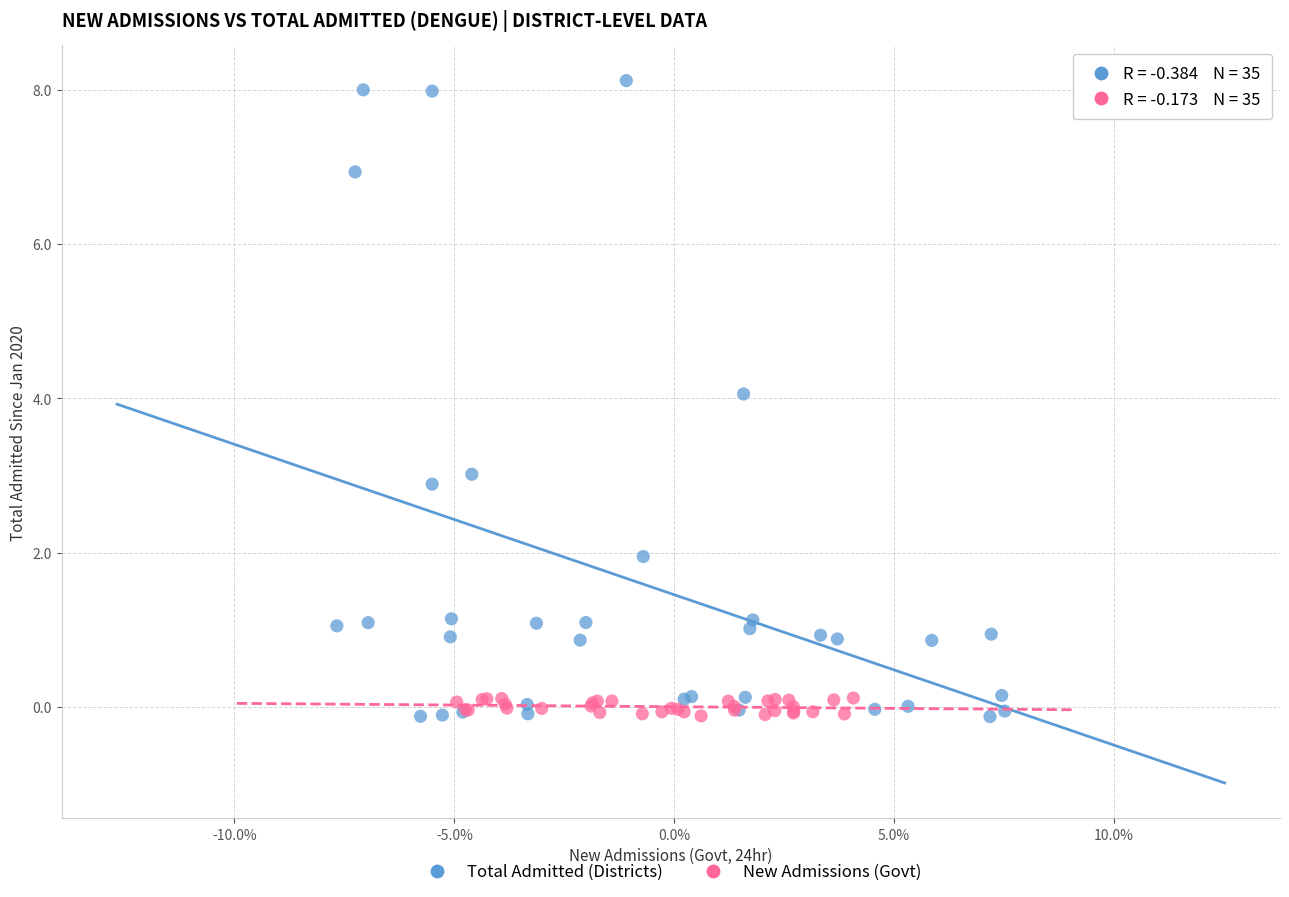

Which series has the widest spread of Y values?

Total Admitted (Districts)